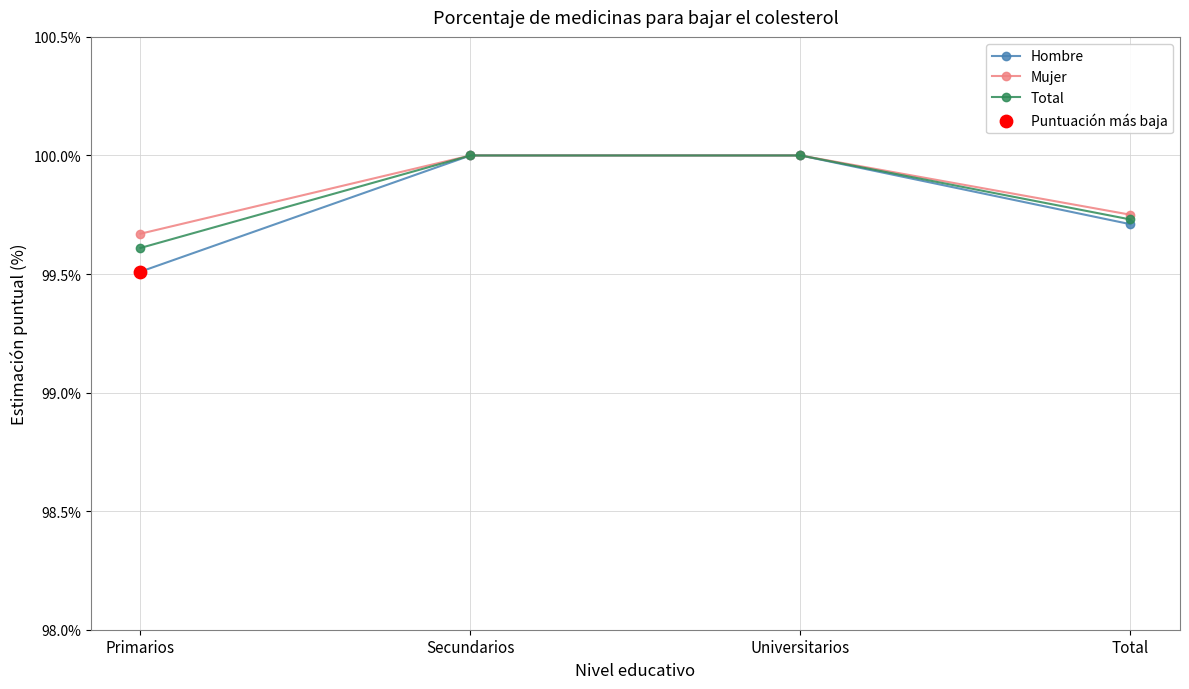

Which label corresponds to the smallest value in the chart?

Primarios